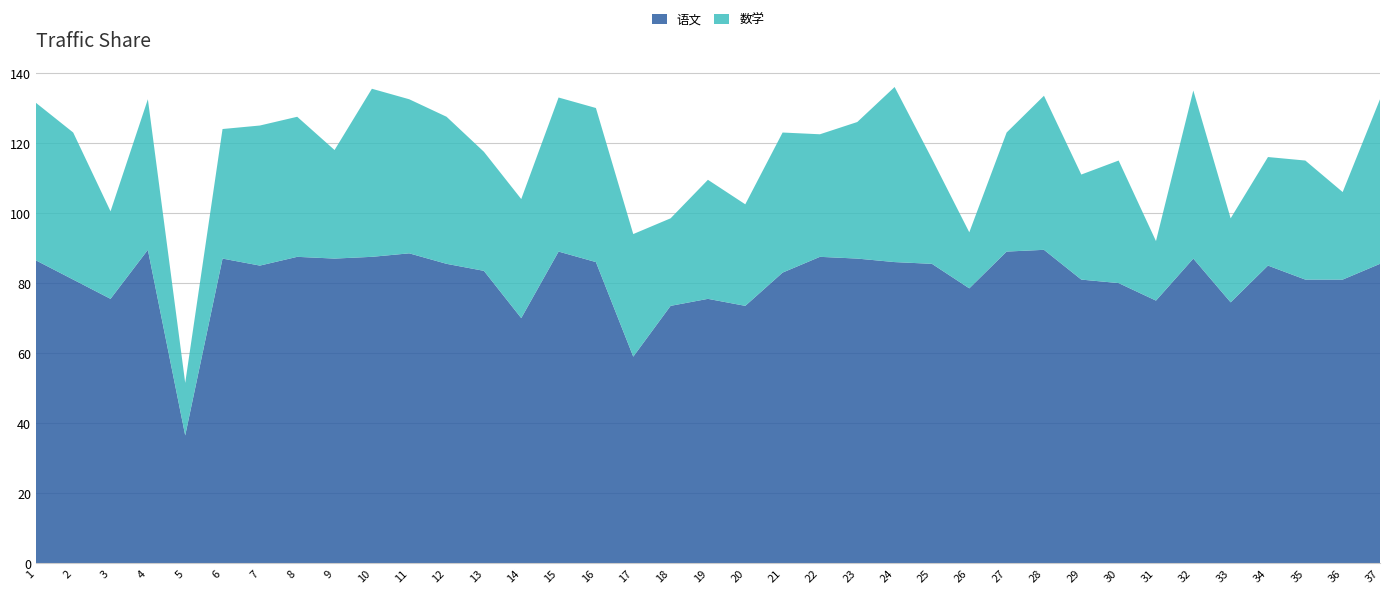

Reading right to left, extract all data points from this chart.

语文: 37=85.5	36=81.0	35=81.0	34=85.0	33=74.5	32=87.0	31=75.0	30=80.0	29=81.0	28=89.5	27=89.0	26=78.5	25=85.5	24=86.0	23=87.0	22=87.5	21=83.0	20=73.5	19=75.5	18=73.5	17=59.0	16=86.0	15=89.0	14=70.0	13=83.5	12=85.5	11=88.5	10=87.5	9=87.0	8=87.5	7=85.0	6=87.0	5=36.5	4=89.5	3=75.5	2=81.0	1=86.5
数学: 37=47.0	36=25.0	35=34.0	34=31.0	33=24.0	32=48.0	31=17.0	30=35.0	29=30.0	28=44.0	27=34.0	26=16.0	25=30.0	24=50.0	23=39.0	22=35.0	21=40.0	20=29.0	19=34.0	18=25.0	17=35.0	16=44.0	15=44.0	14=34.0	13=34.0	12=42.0	11=44.0	10=48.0	9=31.0	8=40.0	7=40.0	6=37.0	5=15.0	4=43.0	3=25.0	2=42.0	1=45.0